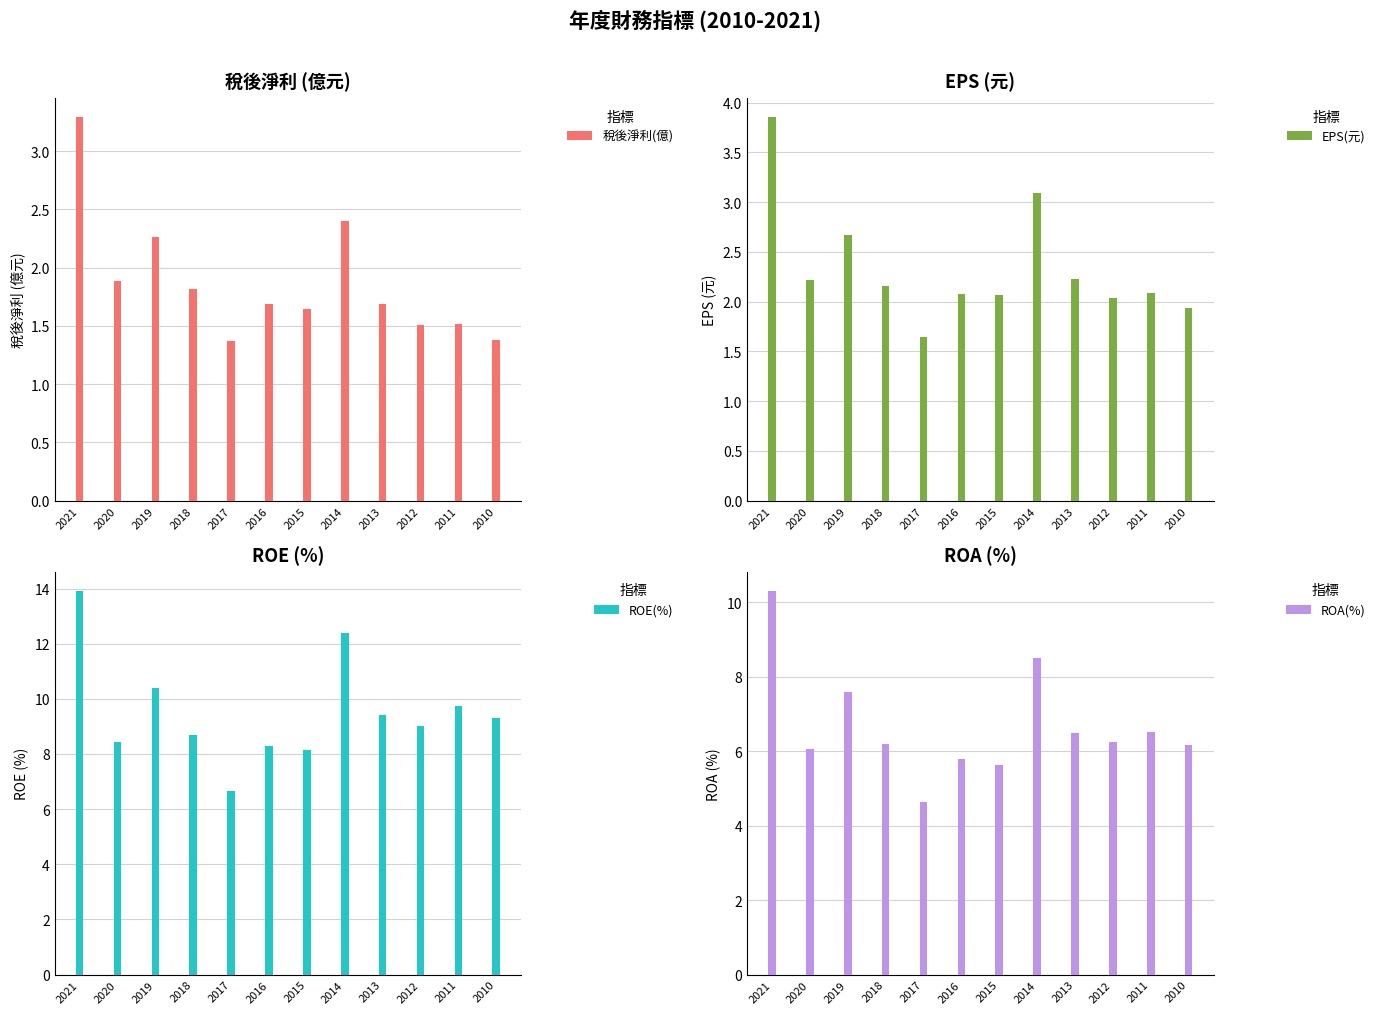

What are all the series names shown in the legend?

稅後淨利(億), EPS(元), ROE(%), ROA(%)